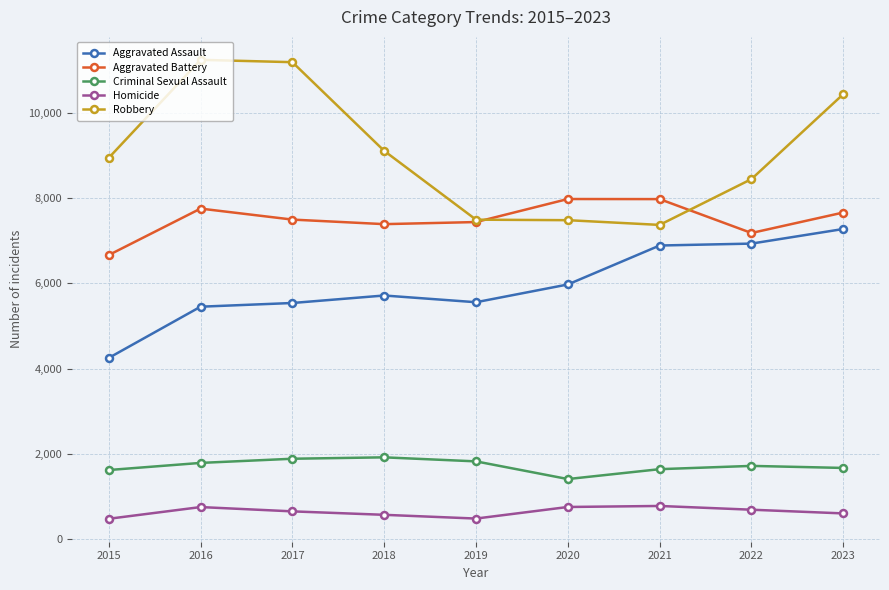

At 2018, list the series in order from smallest to largest.

Homicide, Criminal Sexual Assault, Aggravated Assault, Aggravated Battery, Robbery